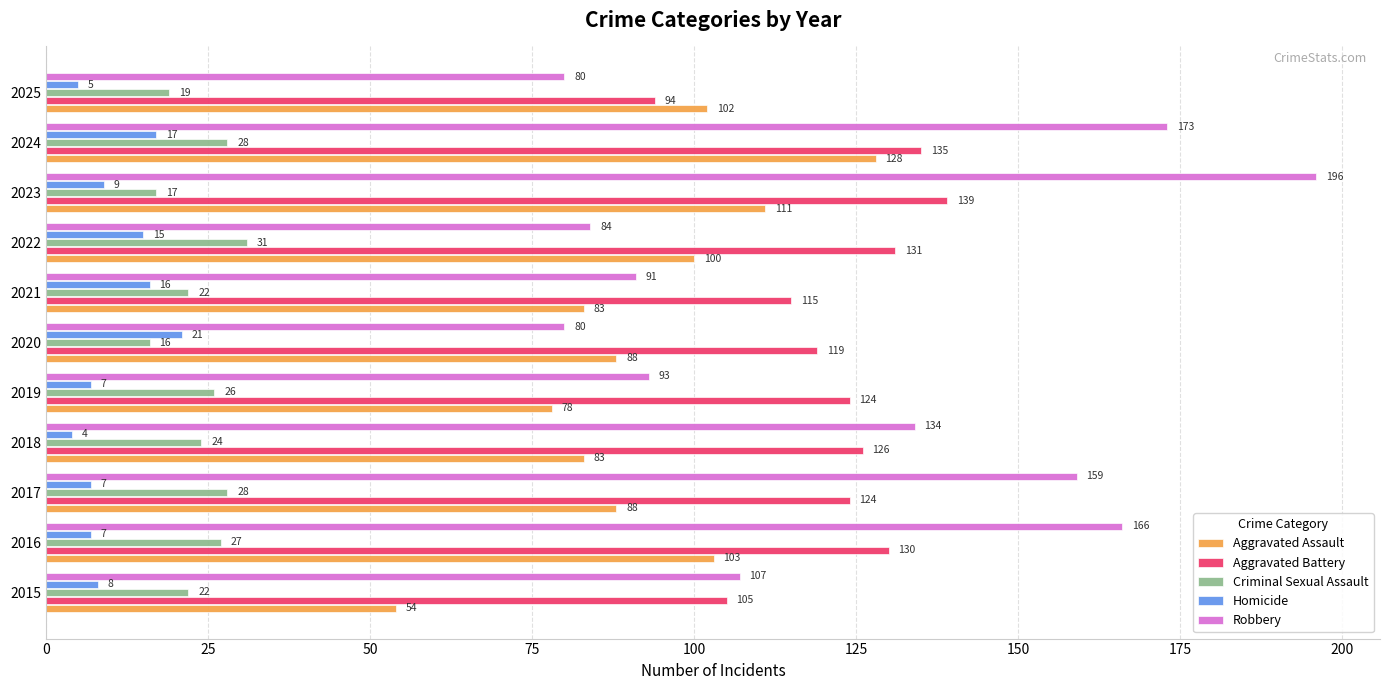

What is the difference between the maximum and minimum values in the Robbery series?

116